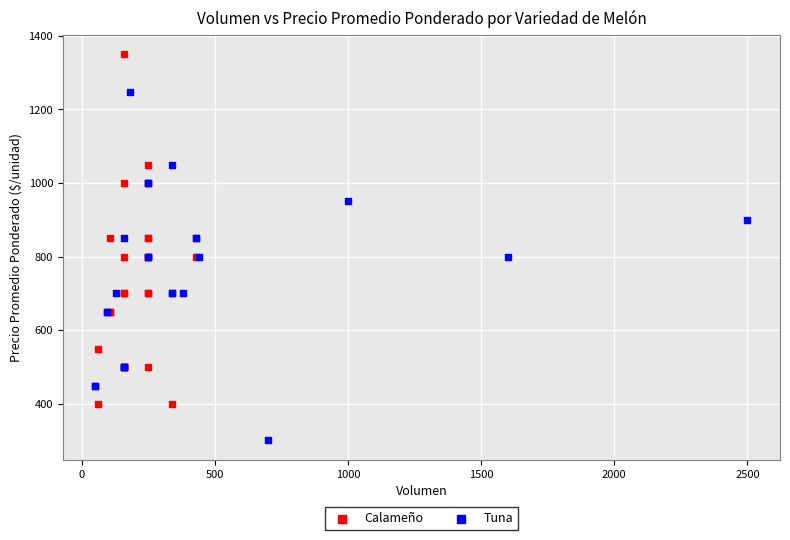

Which series has the widest spread of Y values?

Calameño